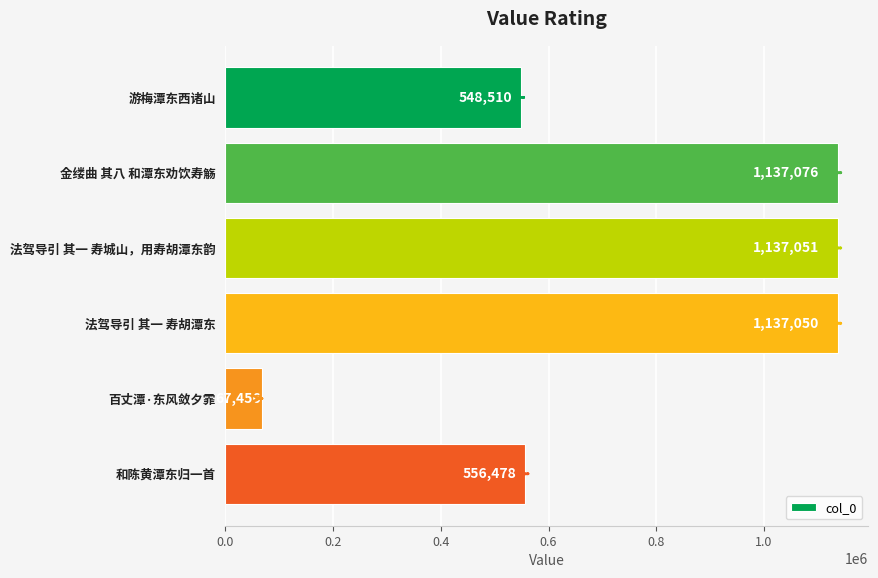

Is it true that the value at 法驾导引 其一 寿城山，用寿胡潭东韵 is 1925598?

False